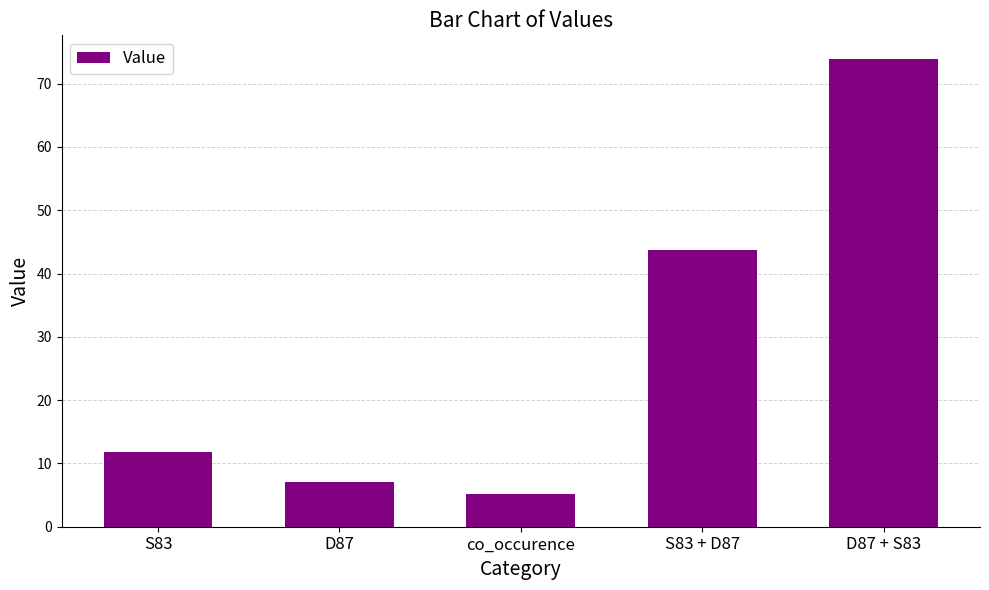

Are the bars horizontal?

No